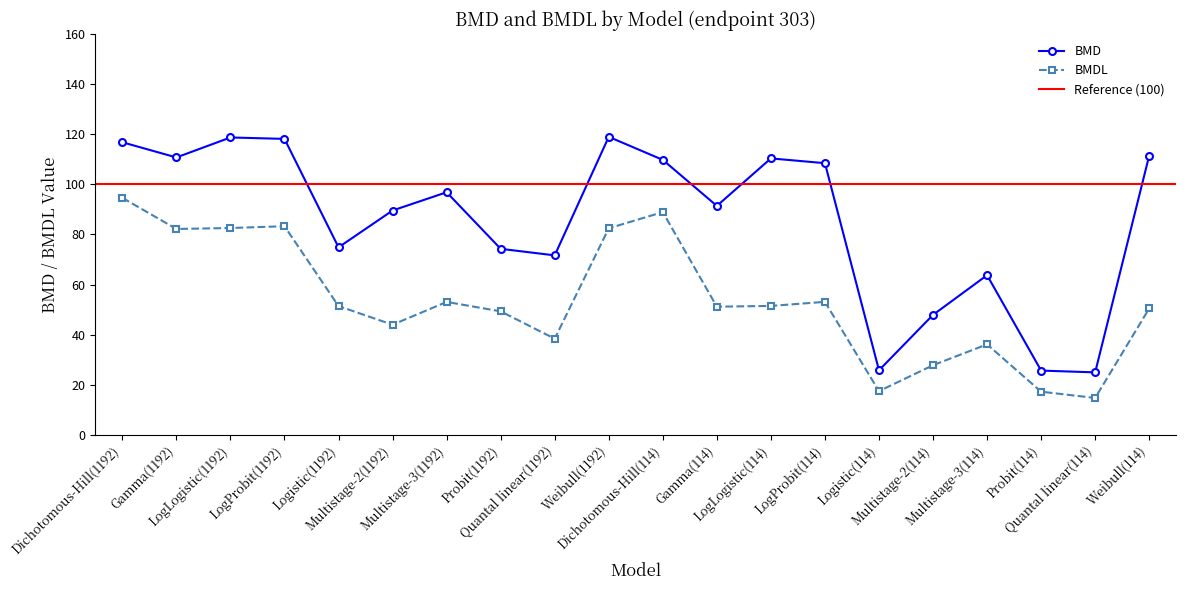

Between LogProbit(1192) and Logistic(114), which series saw the biggest shift?

BMD